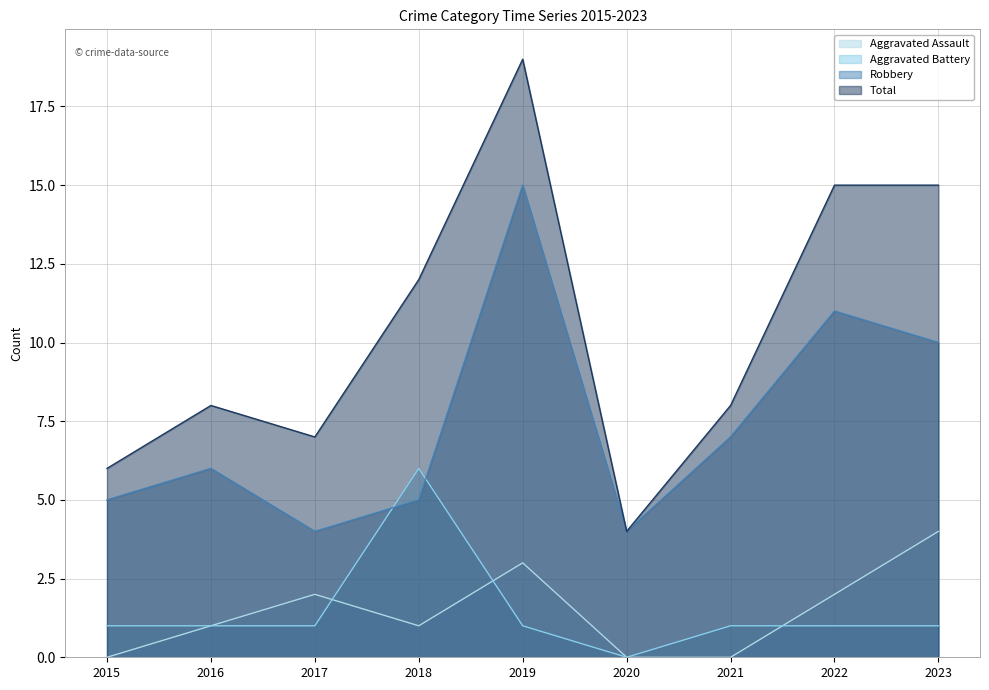

How many lines are shown in the chart?

4